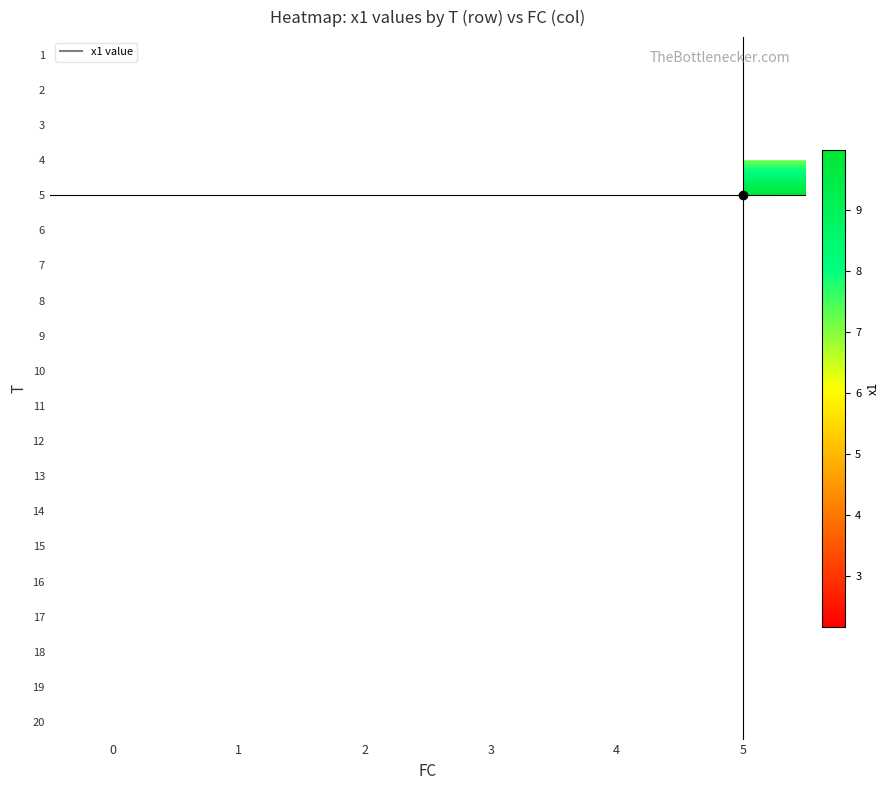

What is the minimum value shown in the chart?

2.2